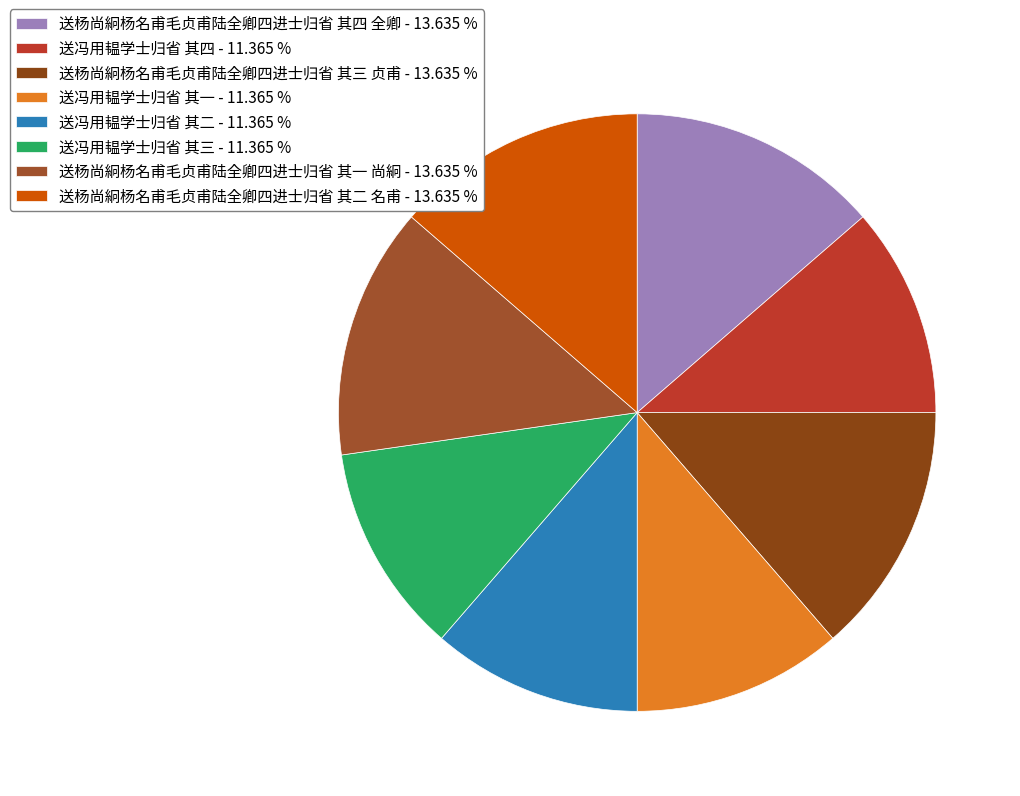

True or false: 送冯用韫学士归省 其二 accounts for 4% of the total.

False